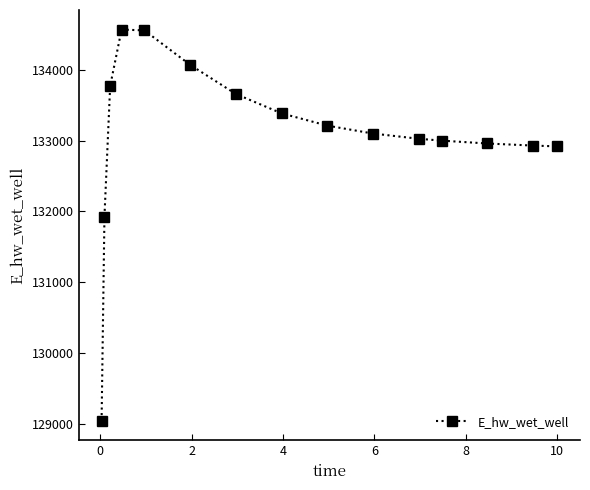

How many values exceed 133098?

8